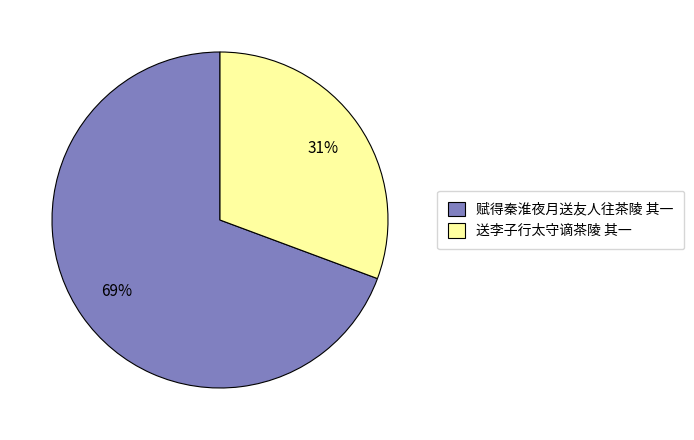

To the nearest percent, what is the average slice percentage?

50%